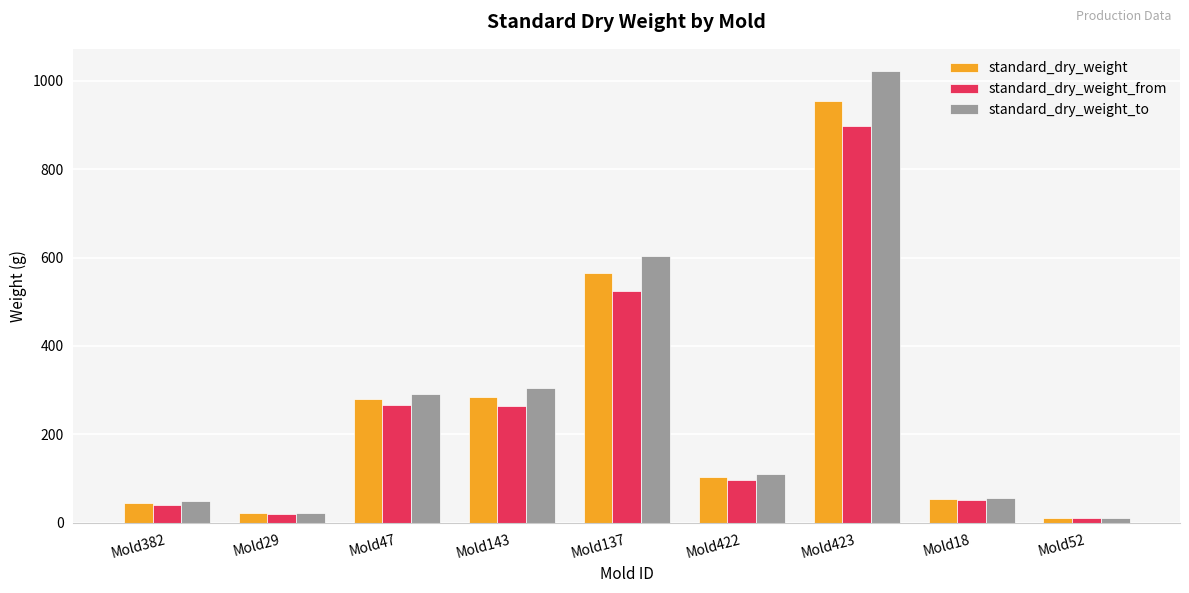

Count the number of categories in the chart.

9